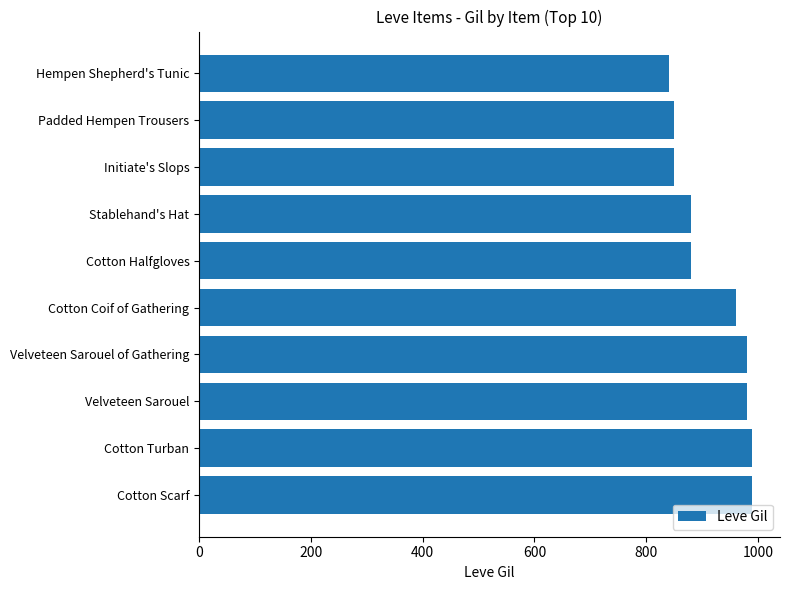

Are the bars grouped side by side (vs. stacked)?

No